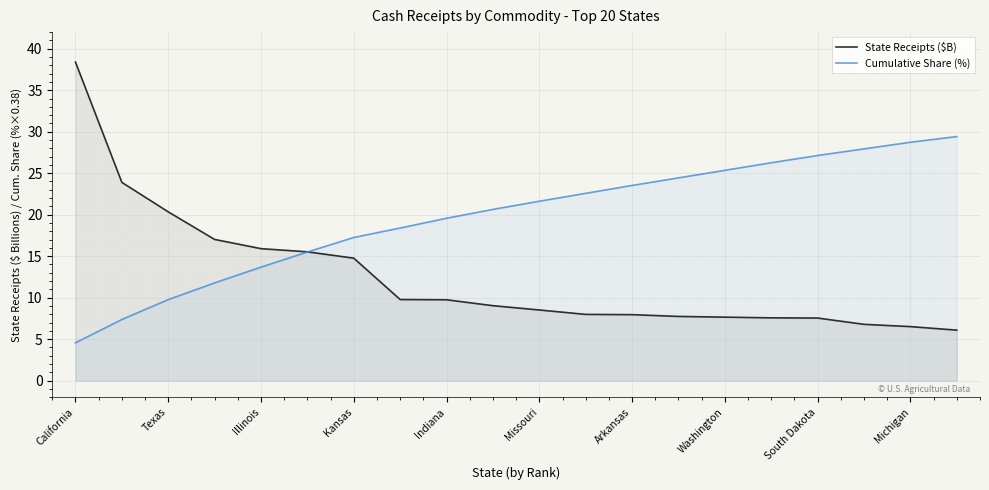

Read the Cumulative Share (%) value at Illinois.

13.7